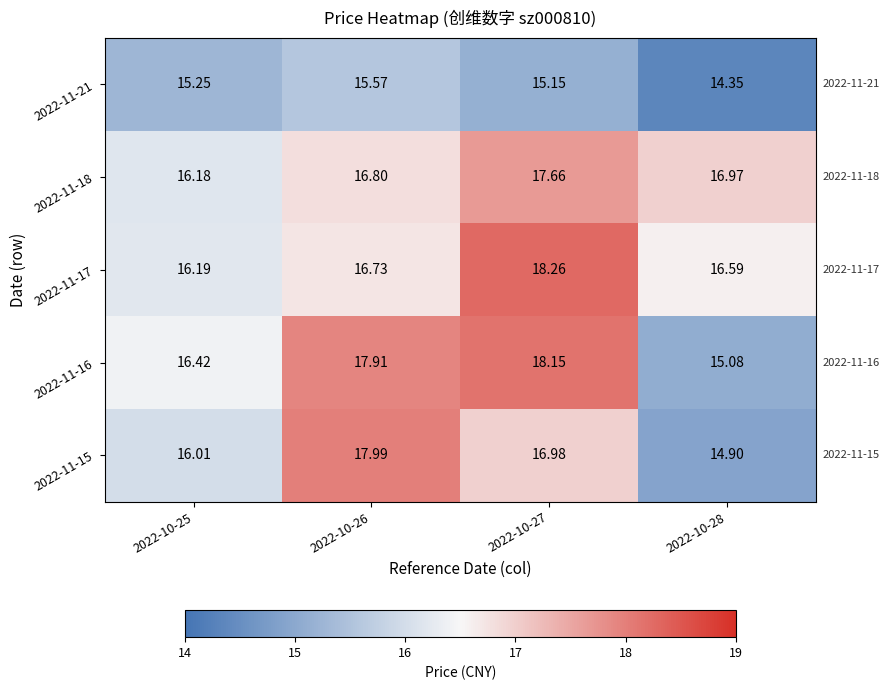

Is the value of 2022-11-17 at 2022-10-28 greater than the value of 2022-11-15 at 2022-10-25?

Yes